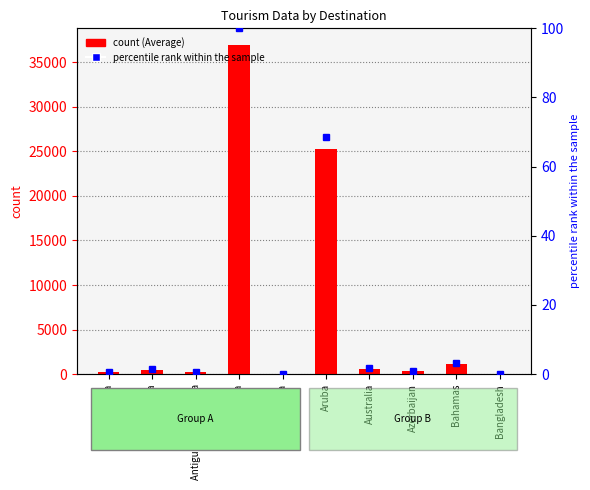

What is the difference between the Average (count) values at Australia and Azerbaijan?

276.5